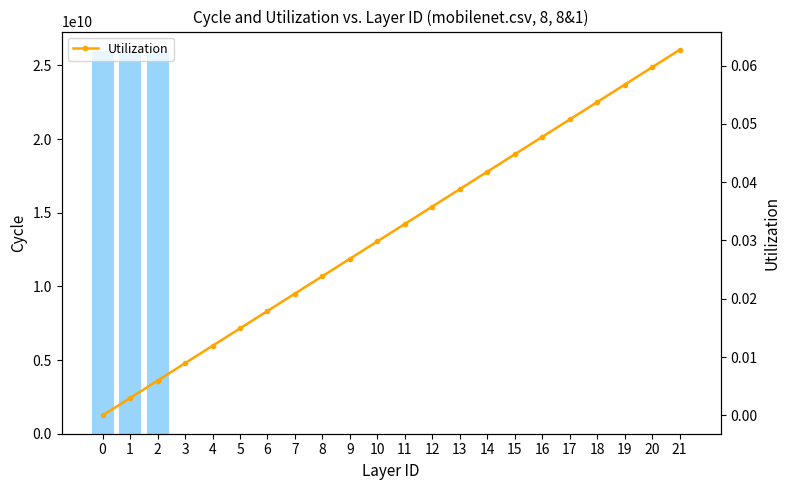

Which has a higher value, 3 or 1?

1